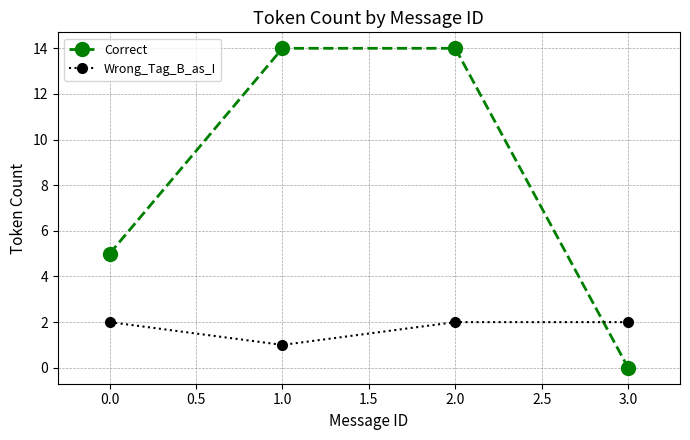

At which category is the sum across all series the highest?

2.0